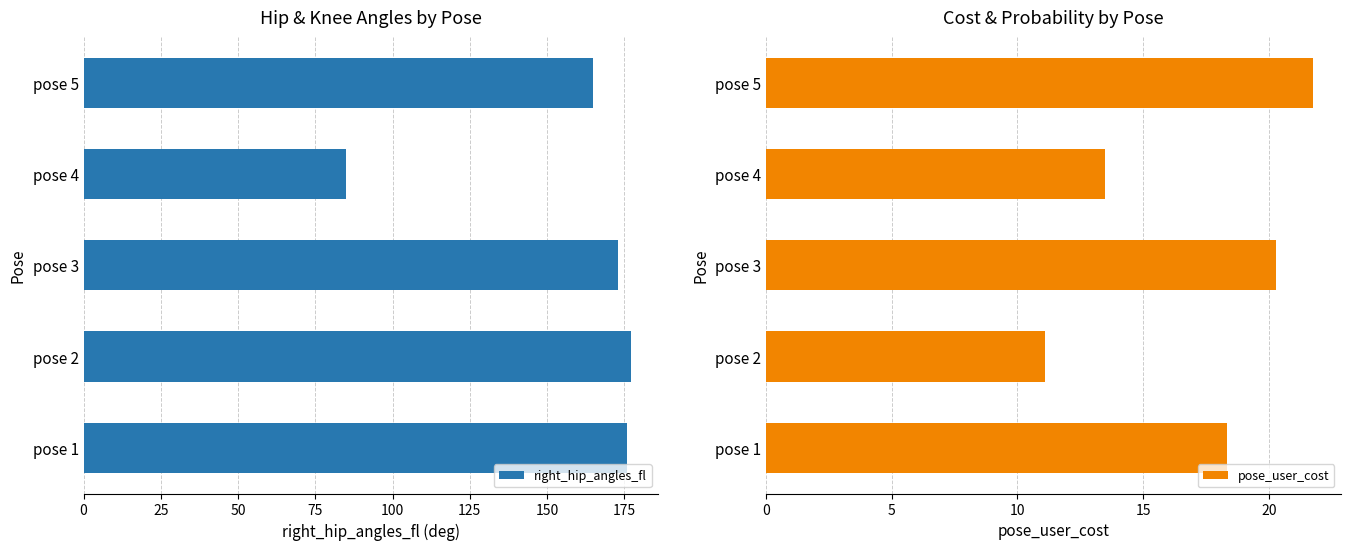

How many values in the right_hip_angles_fl series exceed 173?

2